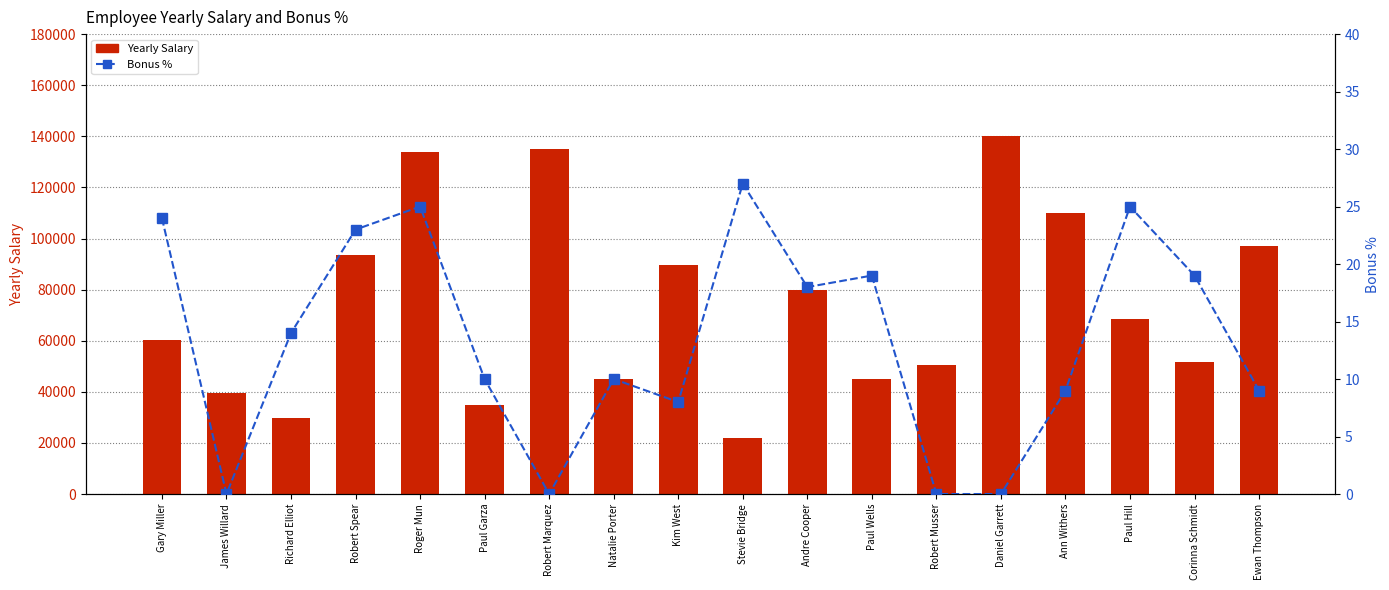

Reading right to left, transcribe all the data shown in this chart.

Yearly Salary: 97000.0	51800.0	68357.0	110000.0	140000.0	50545.0	45117.0	80000.0	21971.0	89500.0	45000.0	135000.0	34808.0	134000.0	93668.0	29726.0	39627.0	60270.0
Bonus %: 9.0	19.0	25.0	9.0	0.0	0.0	19.0	18.0	27.0	8.0	10.0	0.0	10.0	25.0	23.0	14.0	0.0	24.0